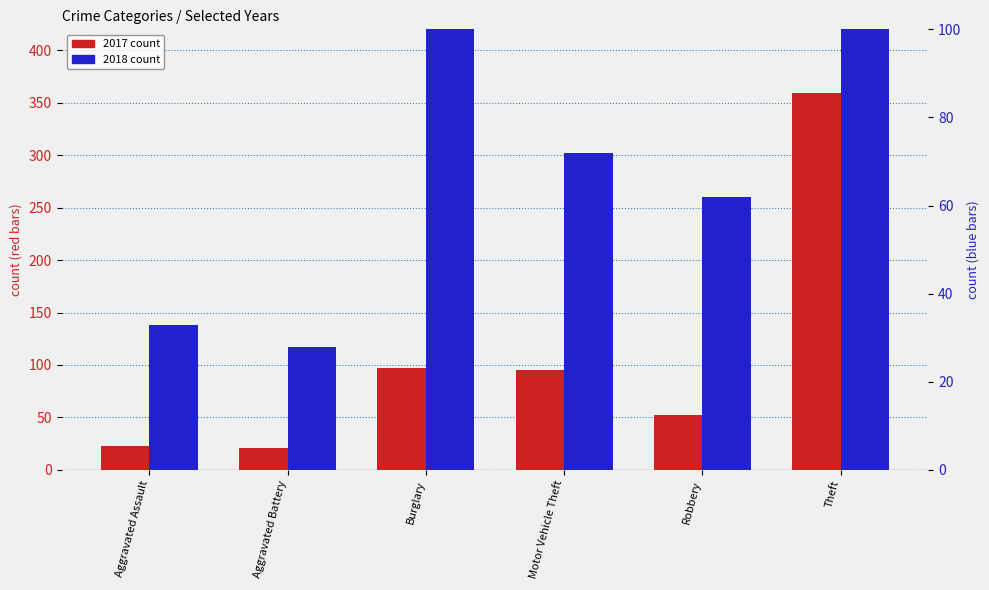

Is the value of 2017 count at Aggravated Battery greater than the value of 2018 count at Theft?

No